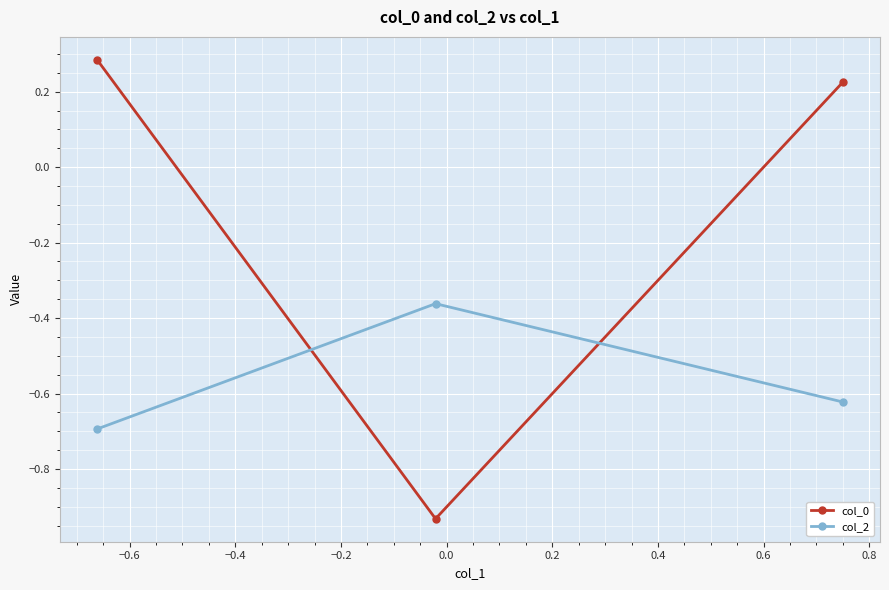

How many series are shown in this chart?

2